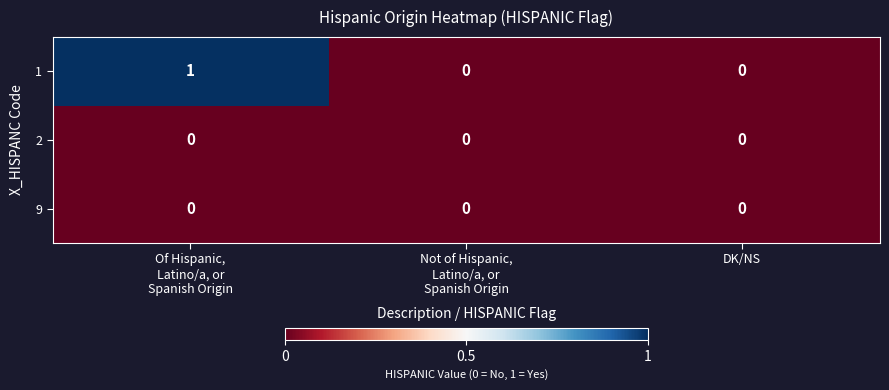

Is it true that 1 equals 1 at DK/NS?

False